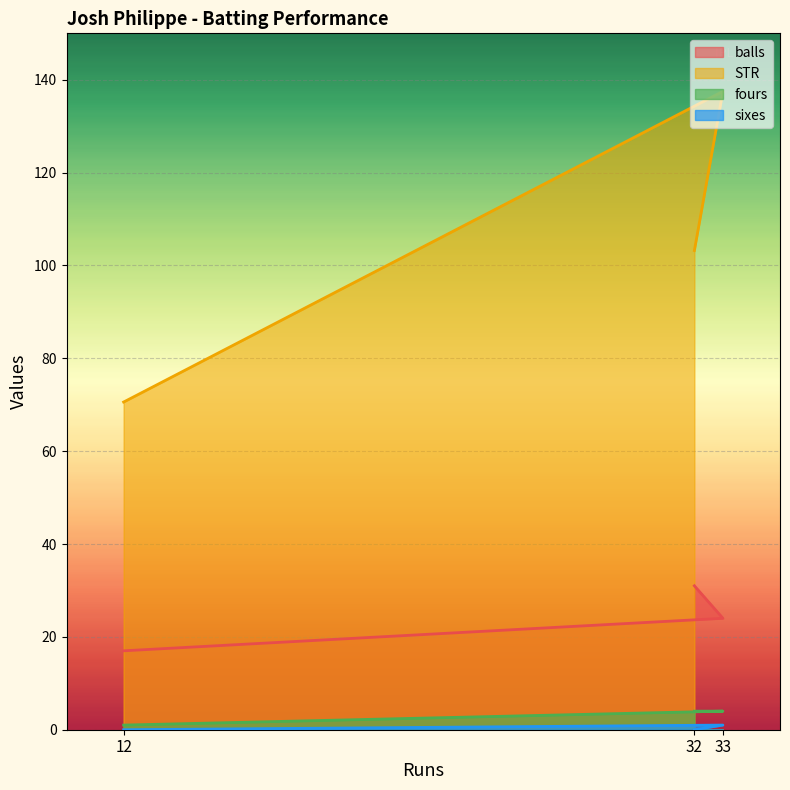

The value of STR at 33 is 137.5. True or false?

True